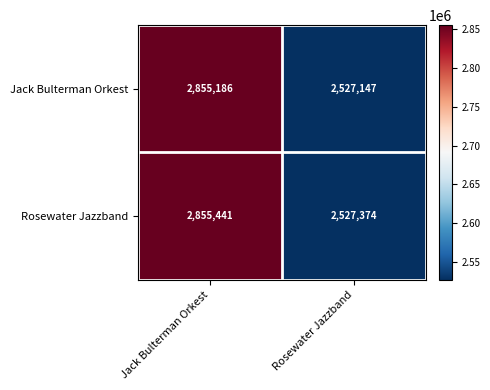

Which series changed the most between Jack Bulterman Orkest and Rosewater Jazzband?

Rosewater Jazzband